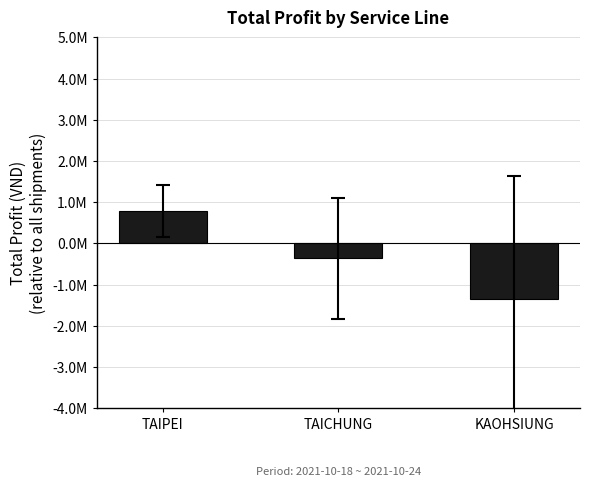

Reading left to right, extract all data points from this chart.

TAIPEI=784608.7	TAICHUNG=-361348.4	KAOHSIUNG=-1356997.9